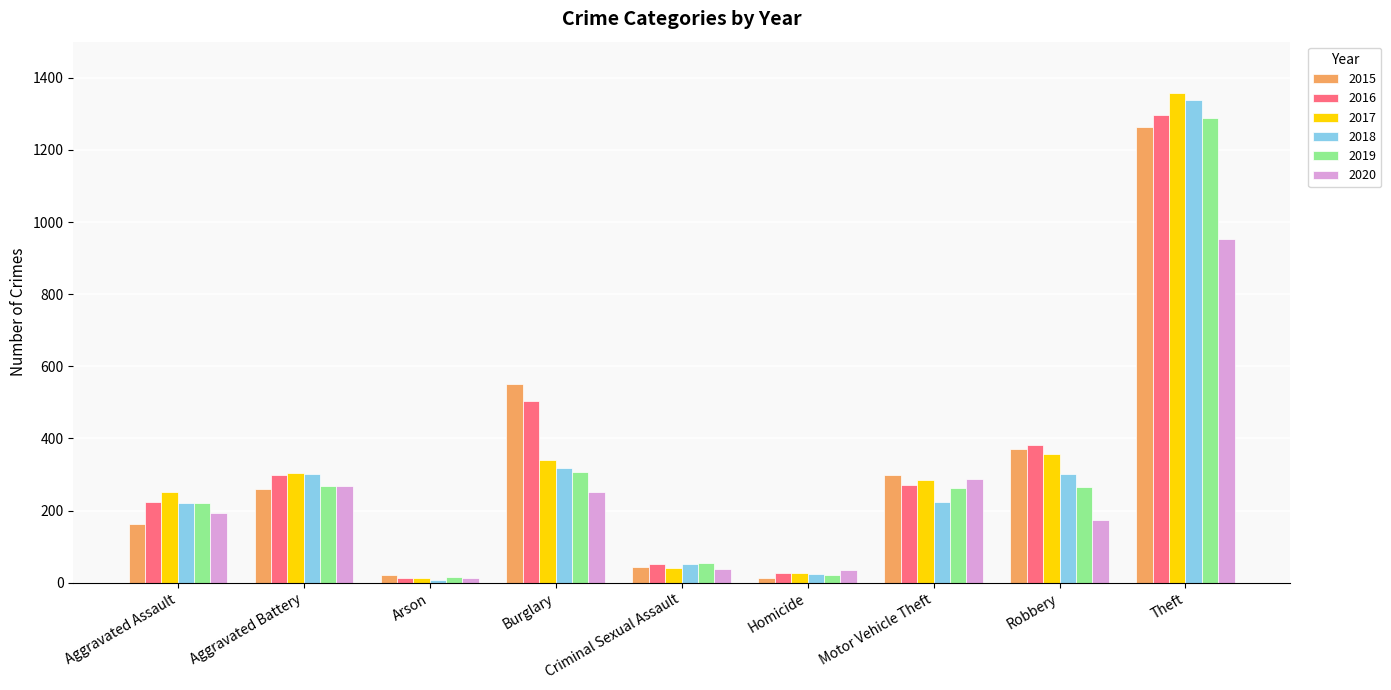

What is the difference between the maximum and minimum values in the 2020 series?

942